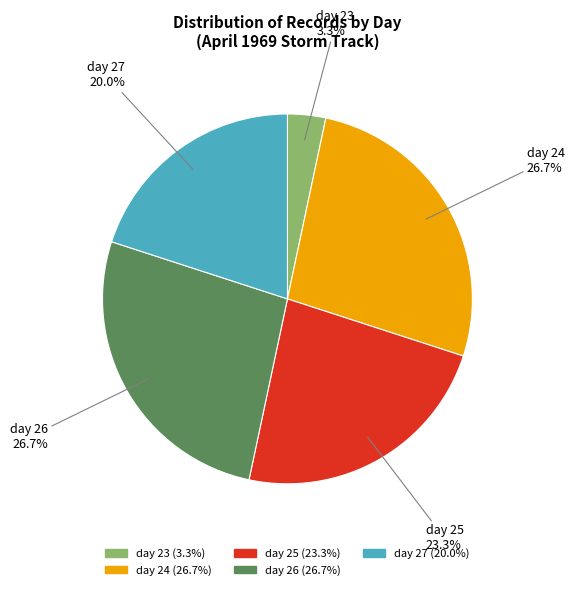

To the nearest percent, what portion does day 26 represent?

27%